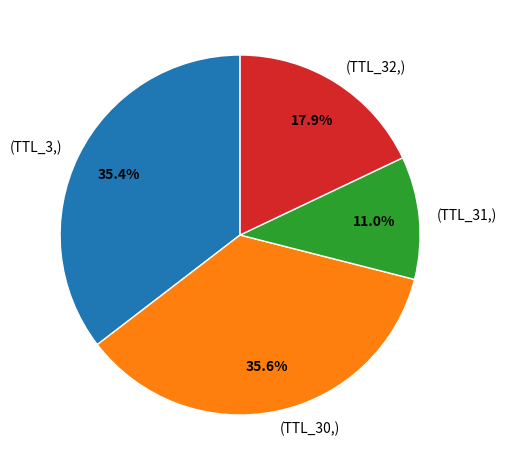

Is (TTL_30,) the majority of the pie?

No